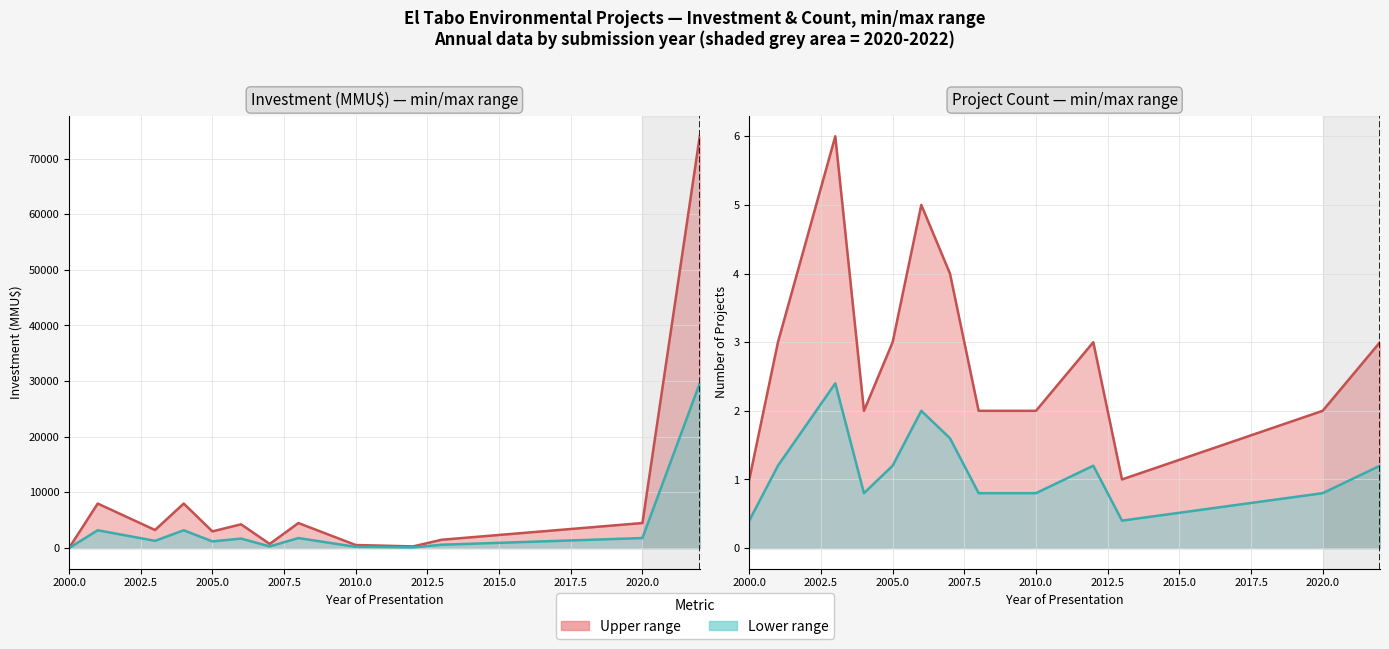

Reading right to left, extract all data points from this chart.

Investment (MMU$) line: 74000.0	4500.0	1500.0	300.0	550.0	4500.0	744.0	4272.0	2999.0	8000.0	3249.0	8000.0	0.0
Lower Range line: 1.2	0.8	0.4	1.2	0.8	0.8	1.6	2.0	1.2	0.8	2.4	1.2	0.4
Project Count line: 3.0	2.0	1.0	3.0	2.0	2.0	4.0	5.0	3.0	2.0	6.0	3.0	1.0